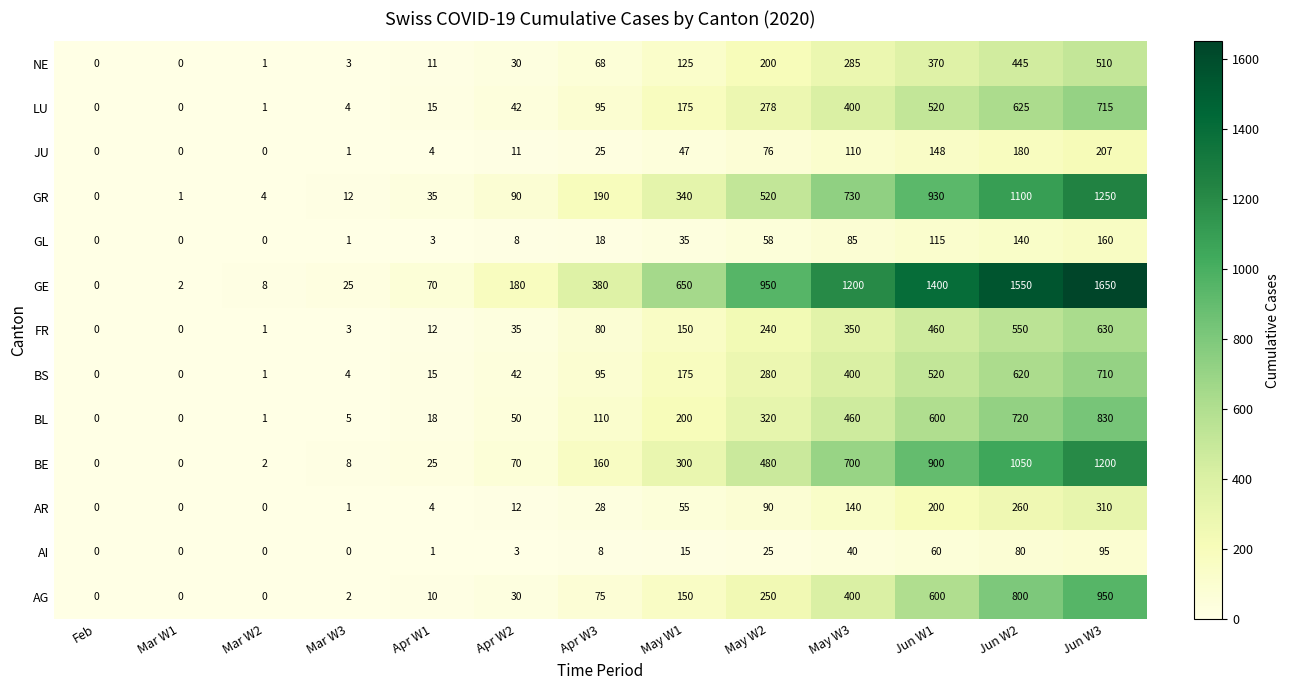

True or false: AI has a value of 14 at May W2.

False